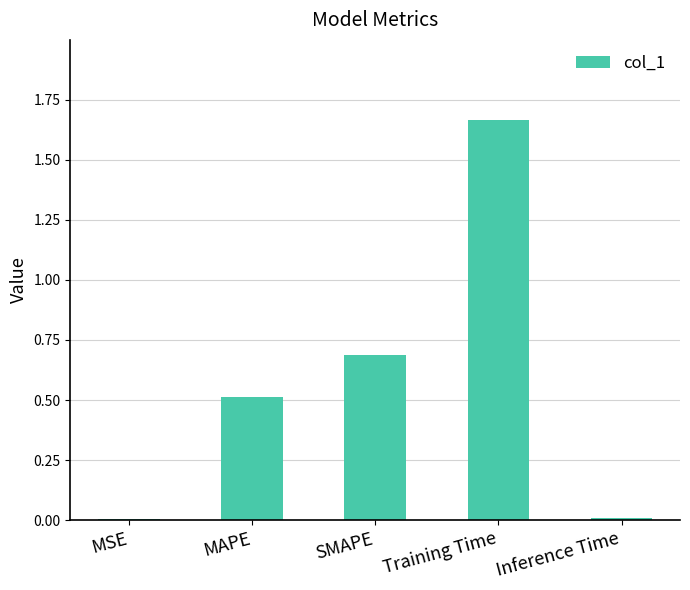

The chart shows a value of 0.7 at Training Time. True or false?

False